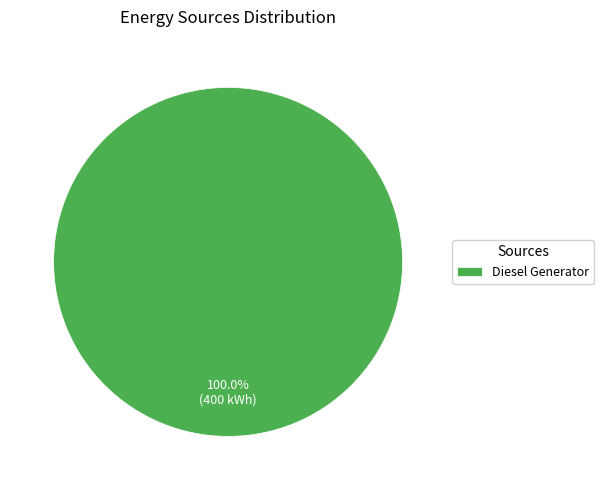

Rank the categories by value from highest to lowest.

Diesel Generator